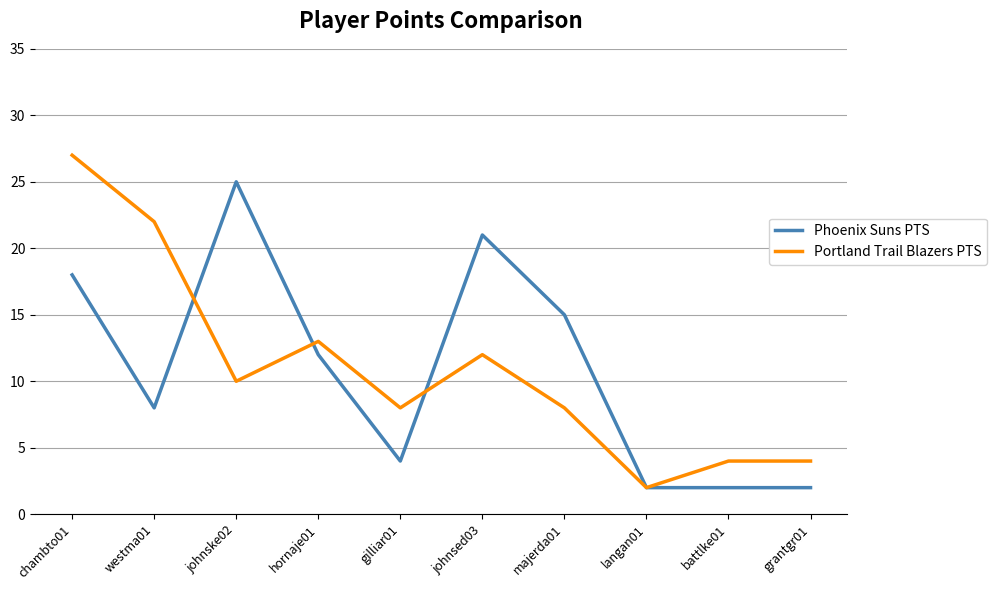

What is the difference between the second highest and second lowest values in the Phoenix Suns PTS series?

19